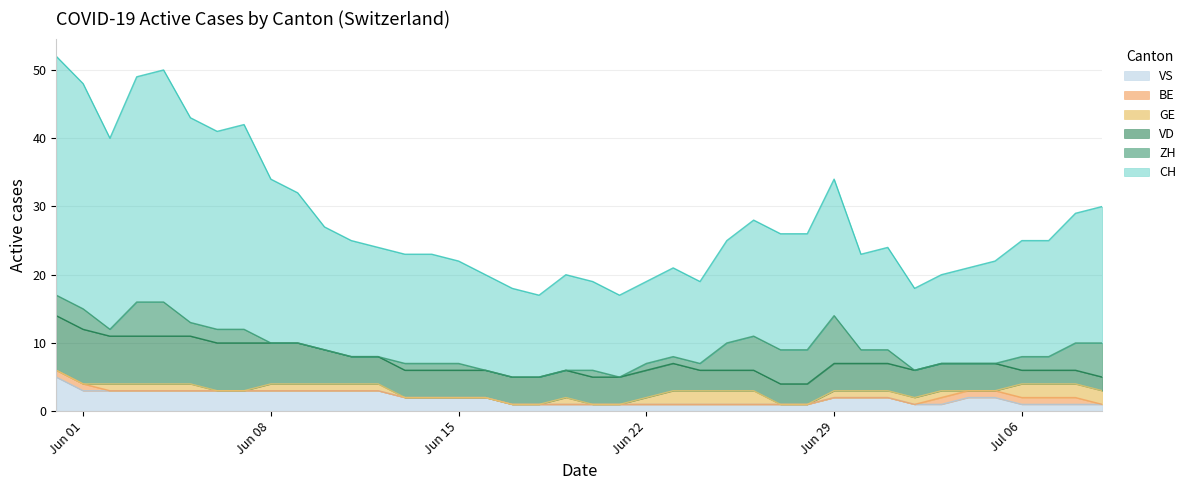

Reading right to left, what are all the values shown in this chart?

CH: 39=20	38=19	37=17	36=17	35=15	34=14	33=13	32=12	31=15	30=14	29=20	28=17	27=17	26=17	25=15	24=12	23=13	22=12	21=12	20=13	19=14	18=12	17=13	16=14	15=15	14=16	13=16	12=16	11=17	10=18	9=22	8=24	7=30	6=29	5=30	4=34	3=33	2=28	1=33	0=35
ZH: 39=5	38=4	37=2	36=2	35=0	34=0	33=0	32=0	31=2	30=2	29=7	28=5	27=5	26=5	25=4	24=1	23=1	22=1	21=0	20=1	19=0	18=0	17=0	16=0	15=1	14=1	13=1	12=0	11=0	10=0	9=0	8=0	7=2	6=2	5=2	4=5	3=5	2=1	1=3	0=3
VD: 39=2	38=2	37=2	36=2	35=4	34=4	33=4	32=4	31=4	30=4	29=4	28=3	27=3	26=3	25=3	24=3	23=4	22=4	21=4	20=4	19=4	18=4	17=4	16=4	15=4	14=4	13=4	12=4	11=4	10=5	9=6	8=6	7=7	6=7	5=7	4=7	3=7	2=7	1=8	0=8
GE: 39=2	38=2	37=2	36=2	35=0	34=0	33=1	32=1	31=1	30=1	29=1	28=0	27=0	26=2	25=2	24=2	23=2	22=1	21=0	20=0	19=1	18=0	17=0	16=0	15=0	14=0	13=0	12=1	11=1	10=1	9=1	8=1	7=0	6=0	5=1	4=1	3=1	2=1	1=0	0=0
BE: 39=0	38=1	37=1	36=1	35=1	34=1	33=1	32=0	31=0	30=0	29=0	28=0	27=0	26=0	25=0	24=0	23=0	22=0	21=0	20=0	19=0	18=0	17=0	16=0	15=0	14=0	13=0	12=0	11=0	10=0	9=0	8=0	7=0	6=0	5=0	4=0	3=0	2=0	1=1	0=1
VS: 39=1	38=1	37=1	36=1	35=2	34=2	33=1	32=1	31=2	30=2	29=2	28=1	27=1	26=1	25=1	24=1	23=1	22=1	21=1	20=1	19=1	18=1	17=1	16=2	15=2	14=2	13=2	12=3	11=3	10=3	9=3	8=3	7=3	6=3	5=3	4=3	3=3	2=3	1=3	0=5